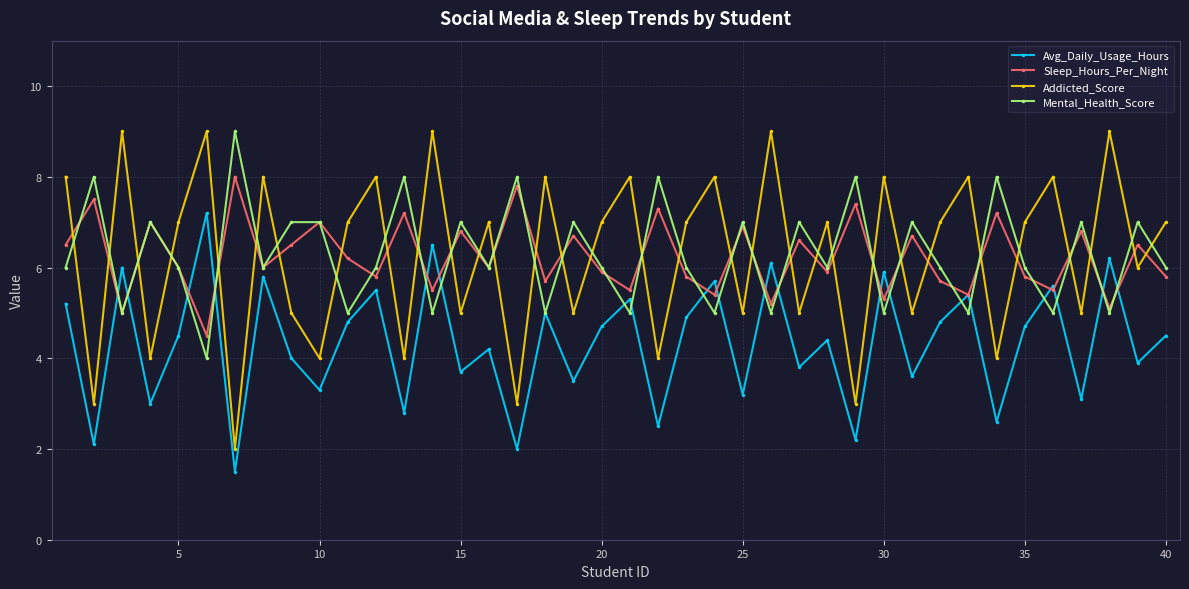

How many intersections are there between Addicted_Score and Mental_Health_Score?

32